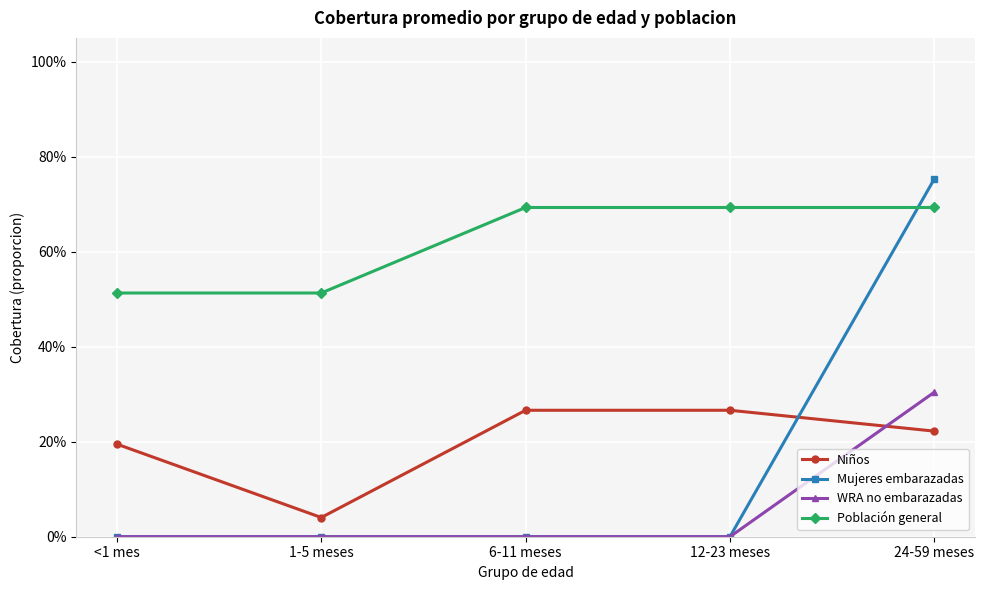

Rank the categories by Población general value from lowest to highest.

<1 mes, 1-5 meses, 6-11 meses, 12-23 meses, 24-59 meses